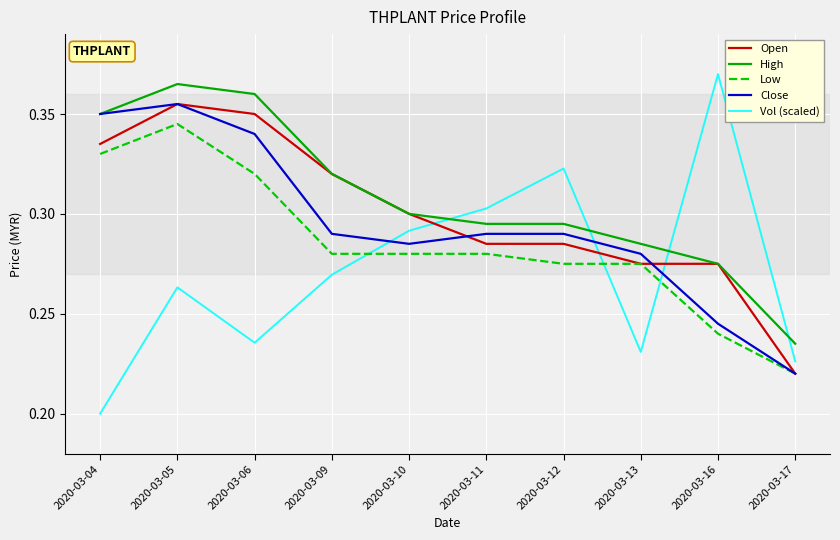

At which label is Vol (scaled) closest to 0?

2020-03-04